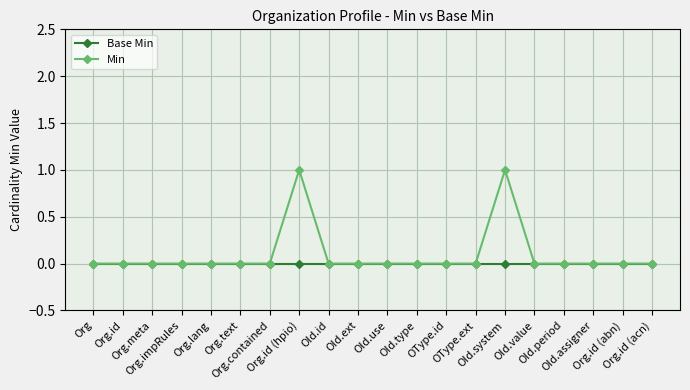

Which series has the largest range (max minus min)?

Min